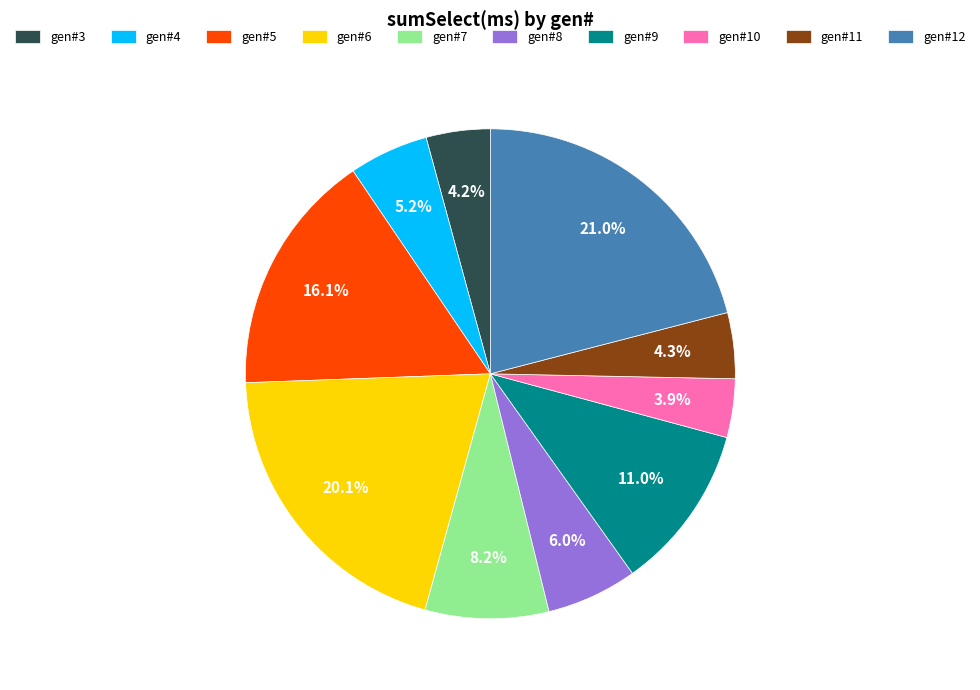

How many segments does this pie chart have?

10